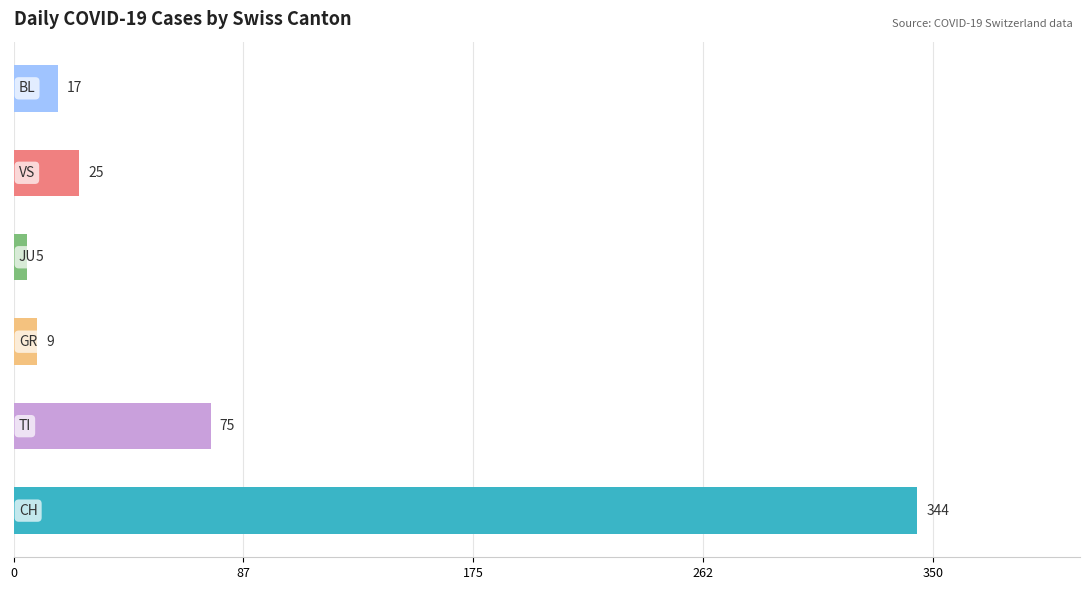

How many bars are there in total?

6